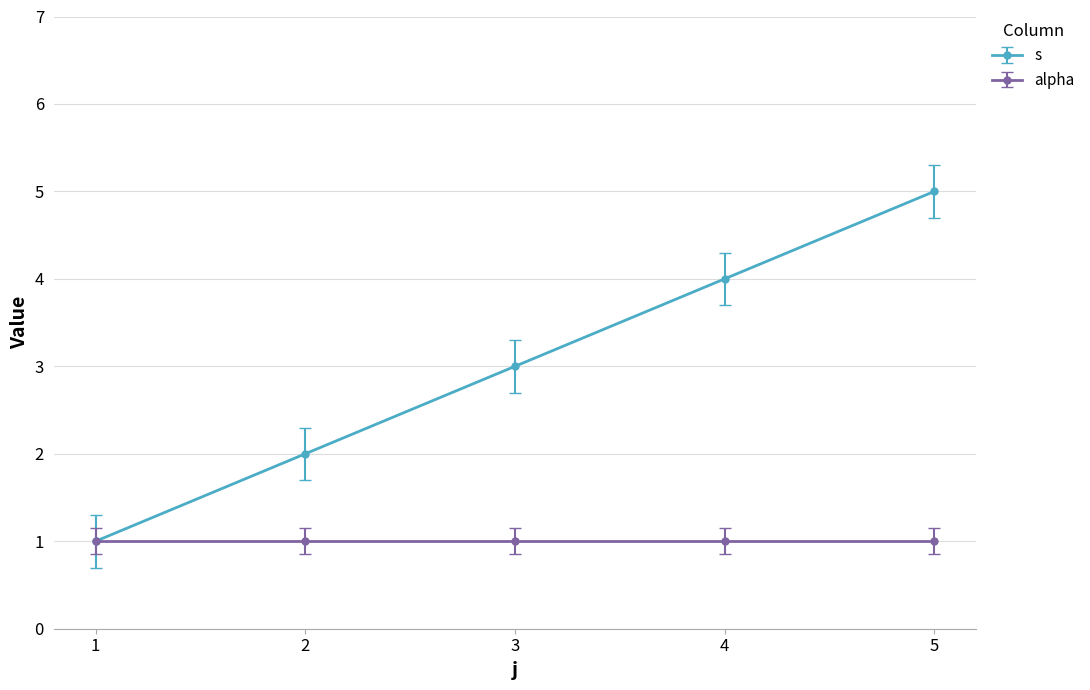

True or false: alpha has more than 2 interior local peaks.

False